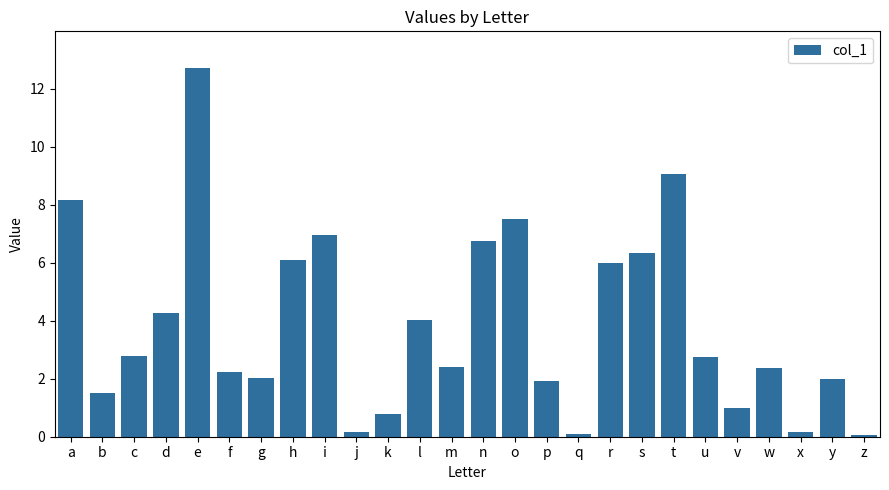

Are the bars grouped side by side (vs. stacked)?

No